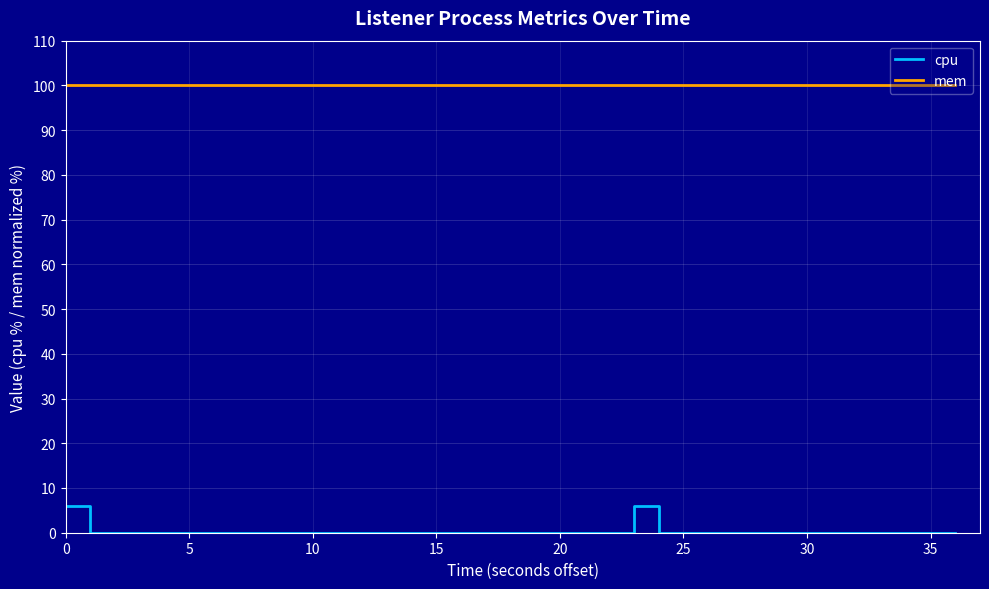

What is the label of the 36th point from the left?

35